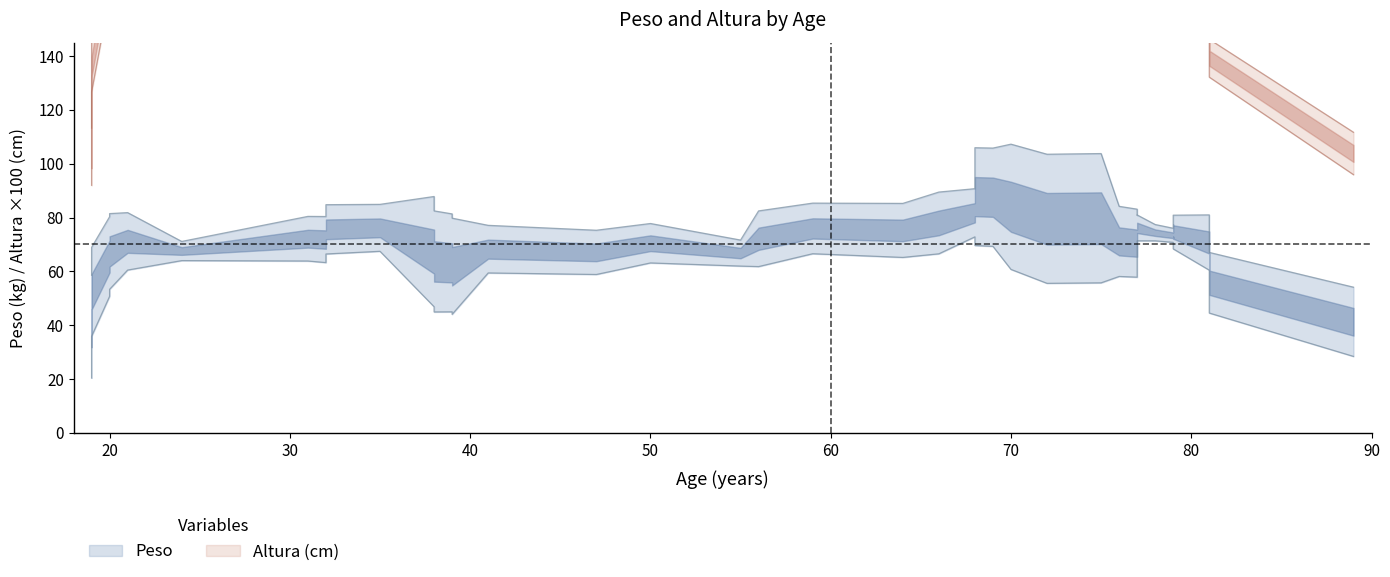

Is it true that Altura equals 1.7 at 59?

True